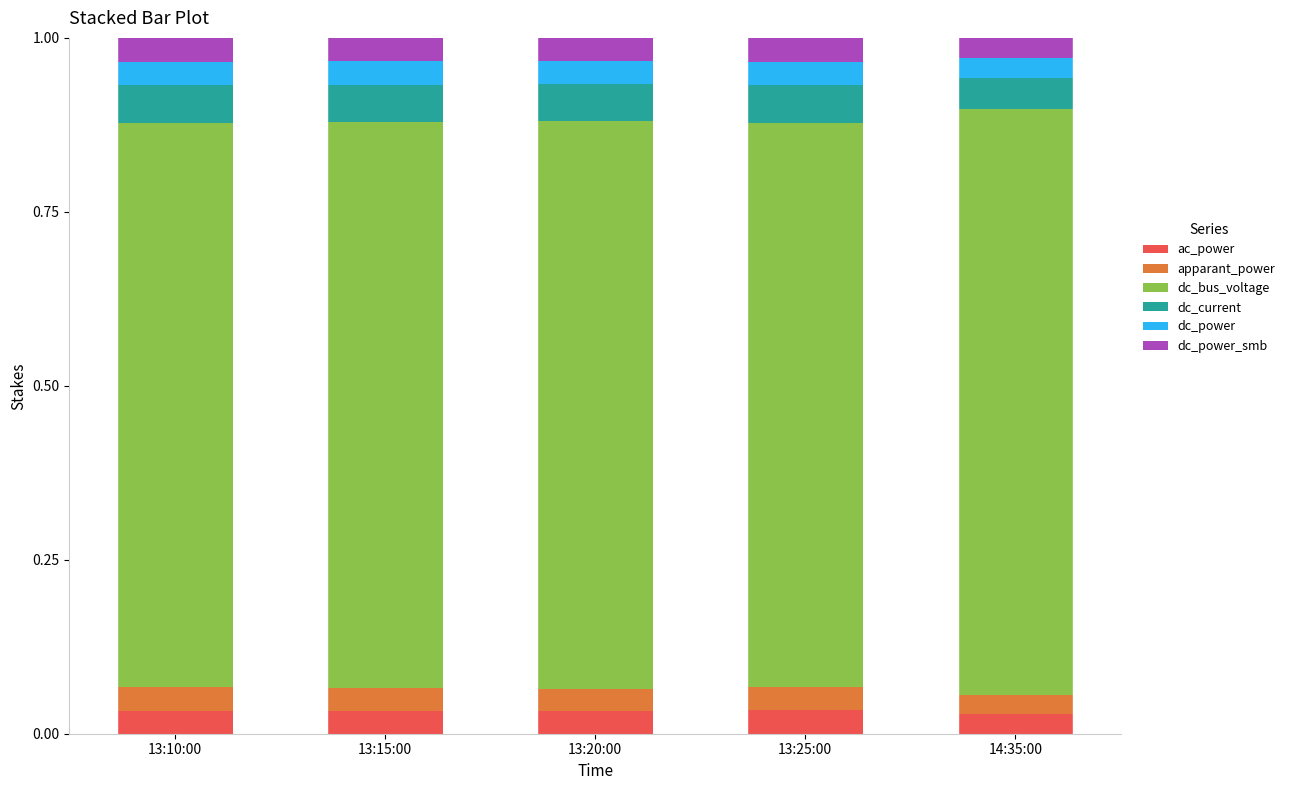

Count the ac_power values in the range 0 to 1.

5